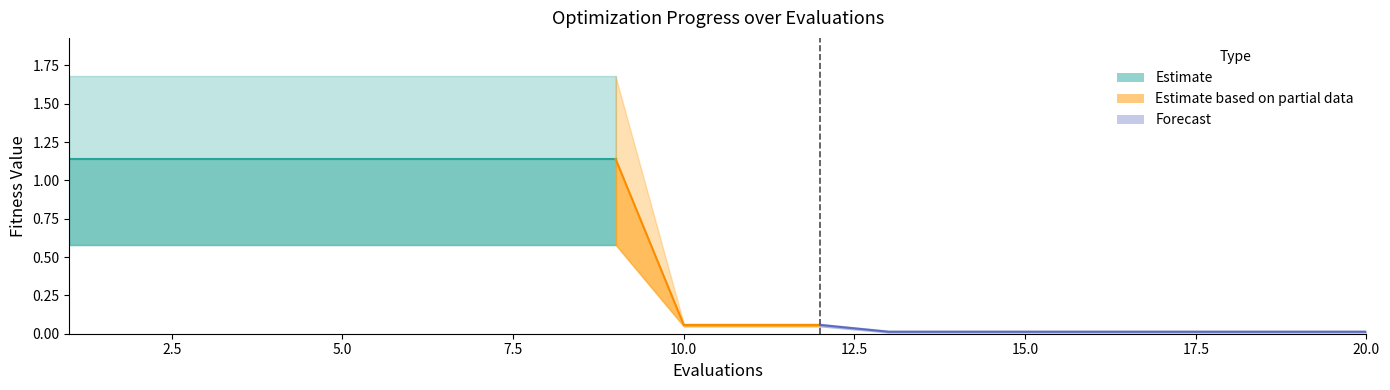

True or false: worst has a value of 0.0 at 12.

True